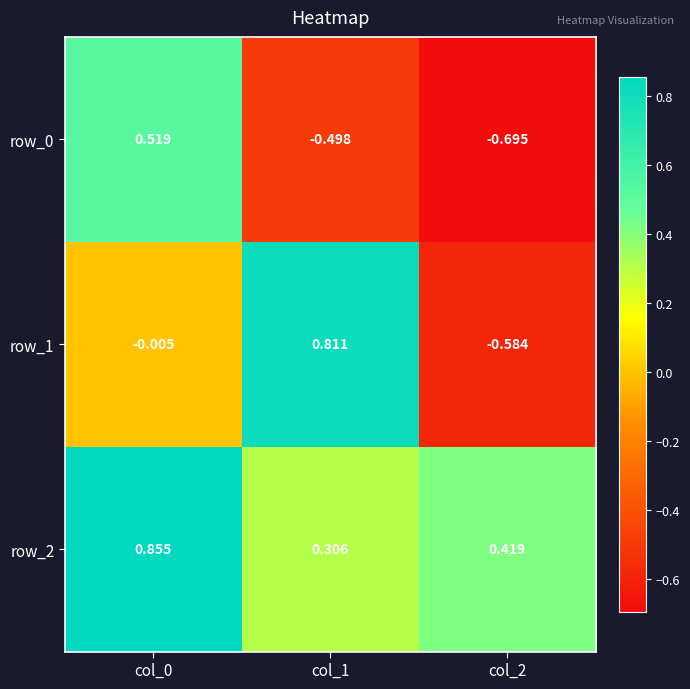

Which has a higher value, col_2 or col_0?

col_0